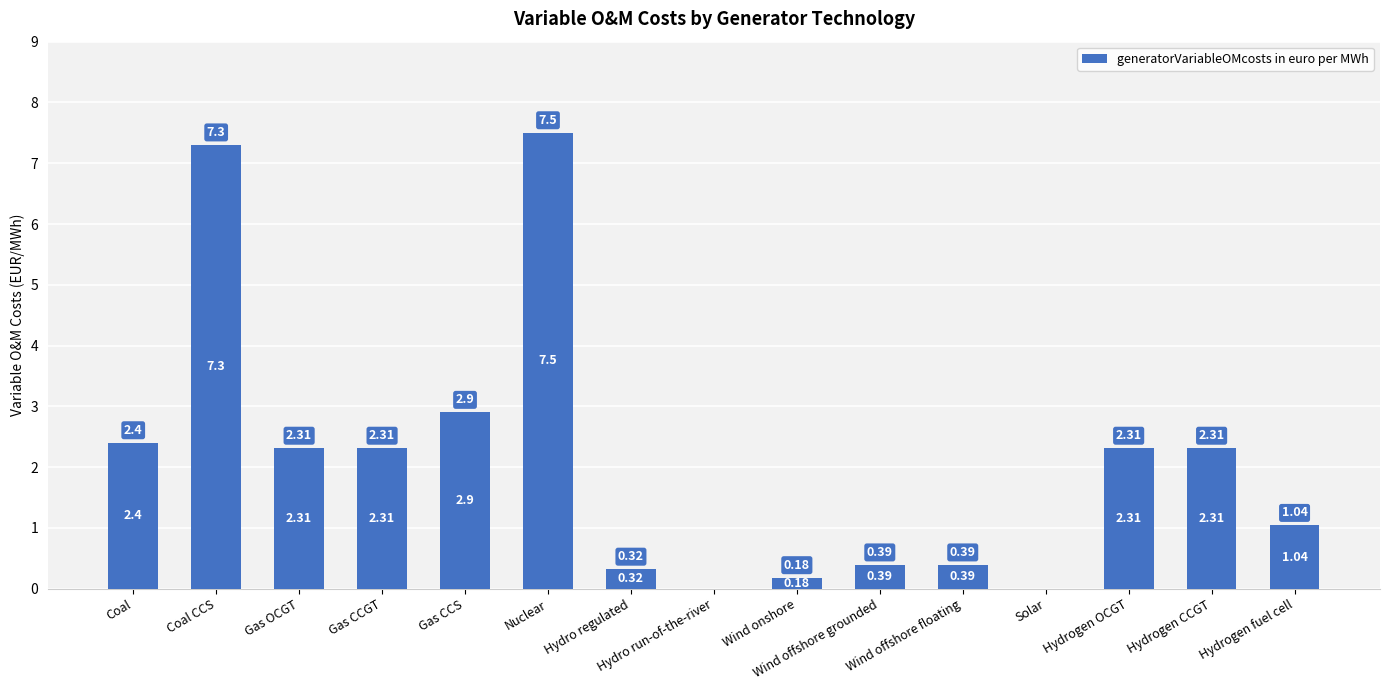

At which category does the chart reach its peak across all series?

Nuclear